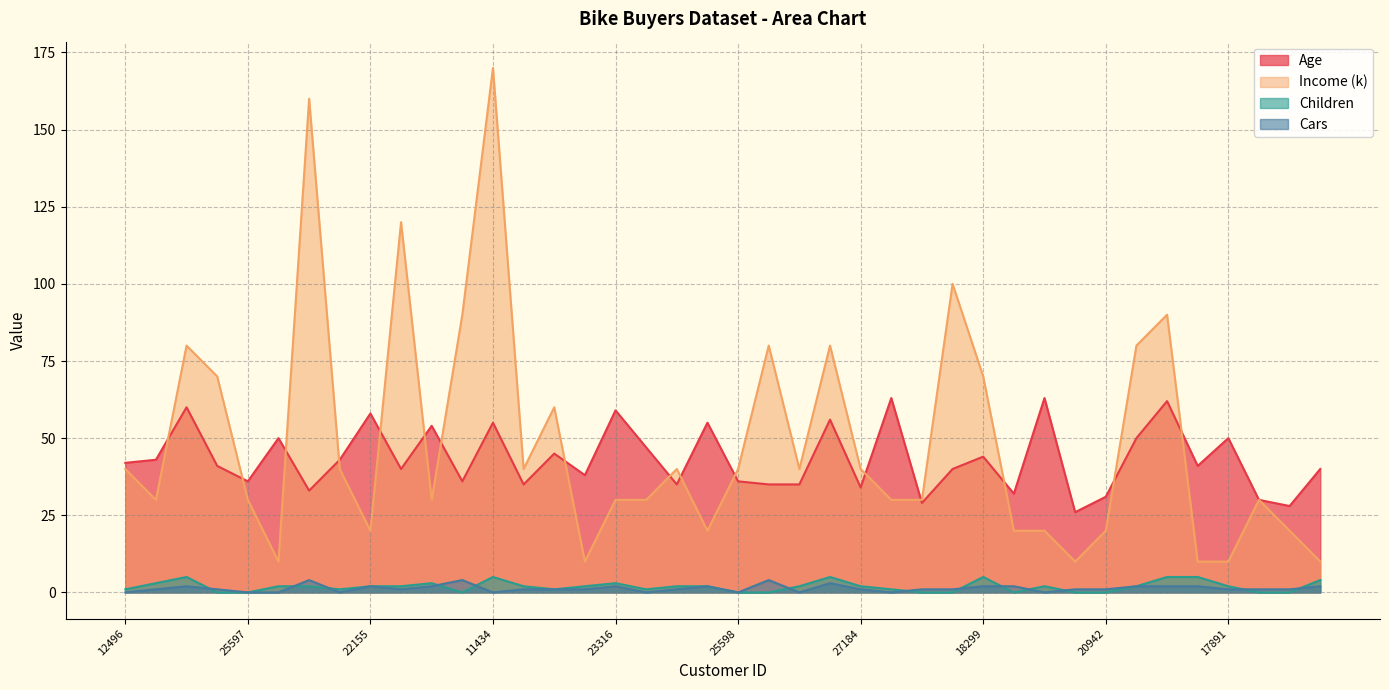

Which series has the largest range (max minus min)?

Income (k)